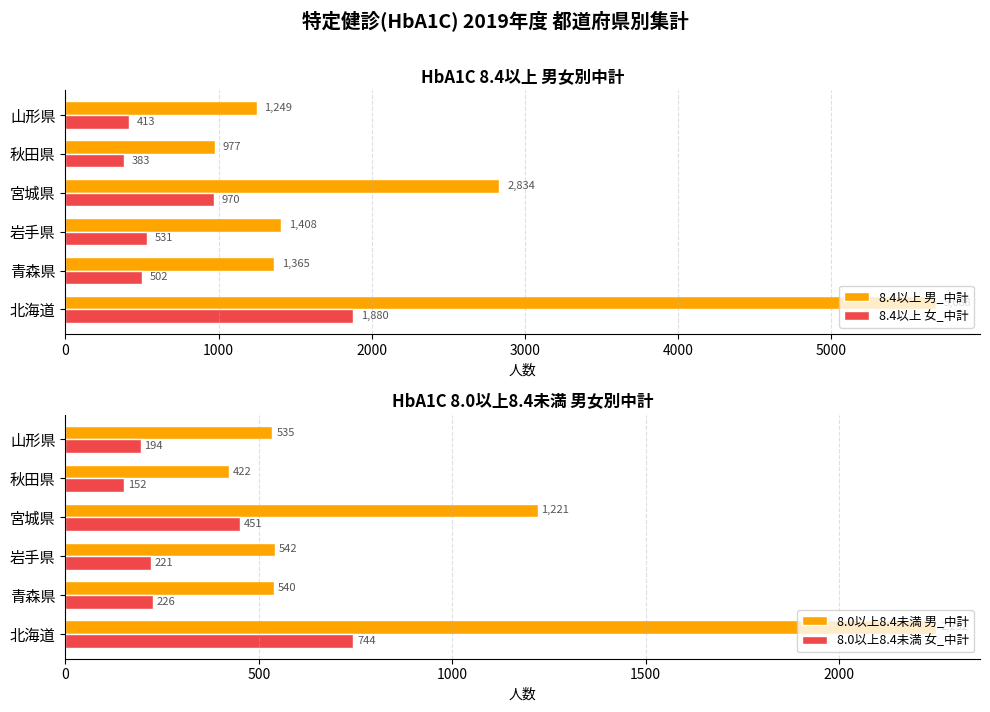

Reading left to right, extract all data points from this chart.

8.4以上 男_中計: 5688	1365	1408	2834	977	1249
8.4以上 女_中計: 1880	502	531	970	383	413
8.0以上8.4未満 男_中計: 2252	540	542	1221	422	535
8.0以上8.4未満 女_中計: 744	226	221	451	152	194